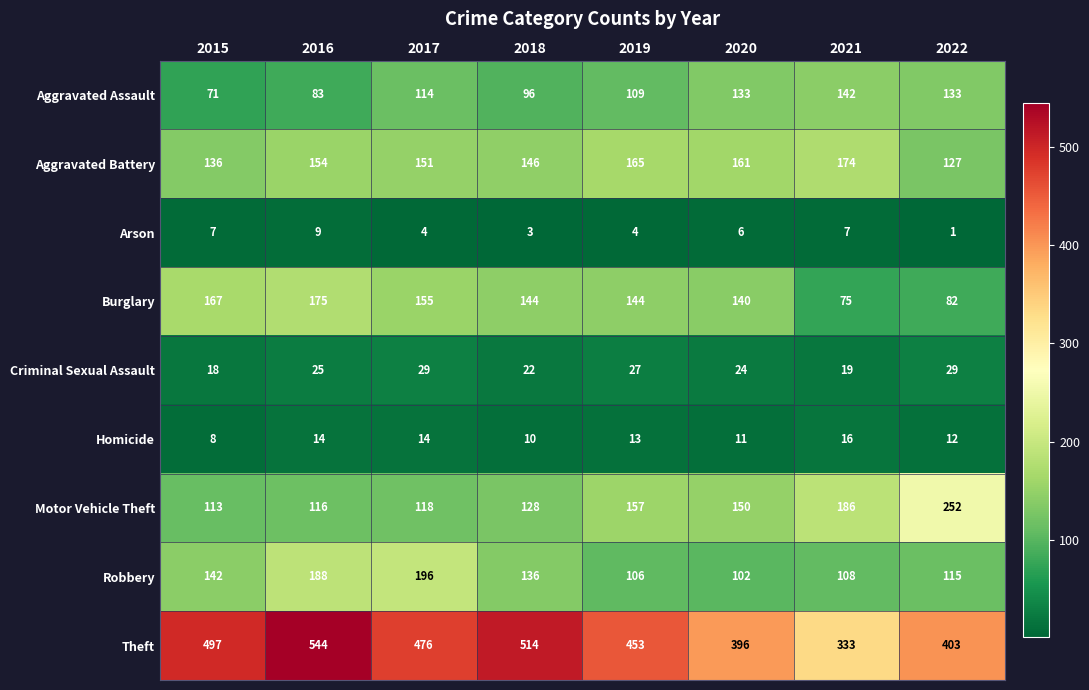

Read the Motor Vehicle Theft value at 2019, to the nearest 10.

160